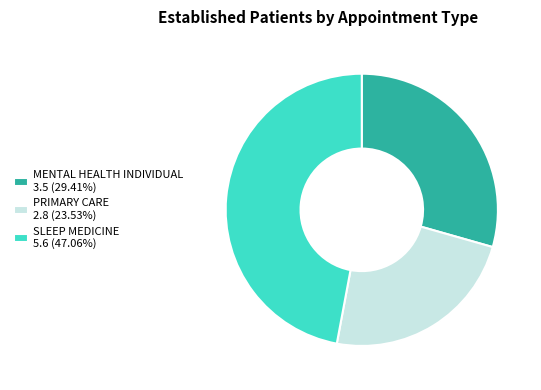

How many segments does this pie chart have?

3